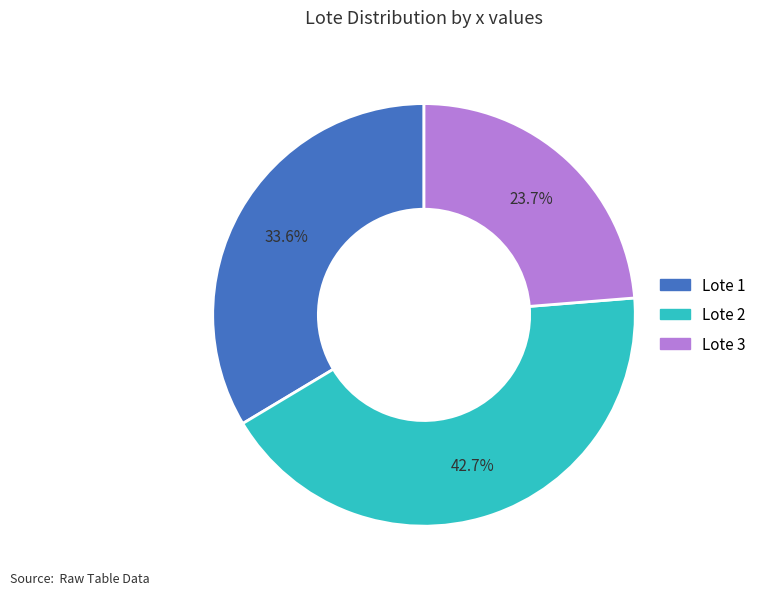

To the nearest percent, what percentage of the pie is Lote 1?

34%